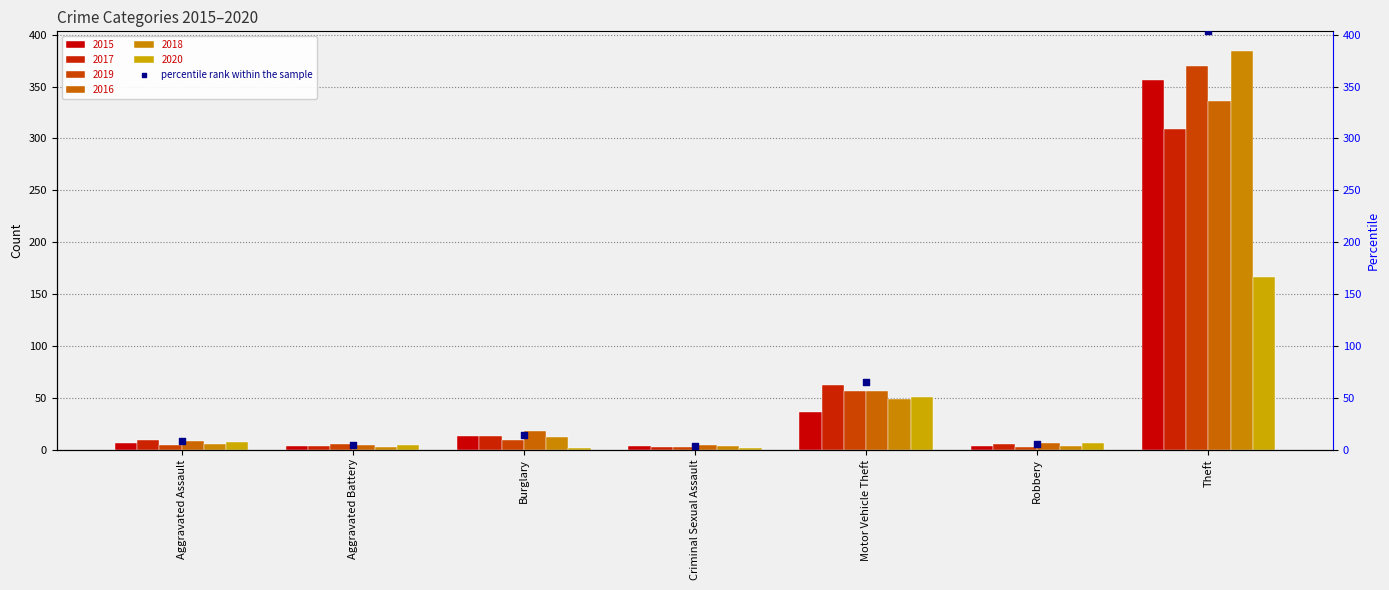

Approximately how many times larger is the value at Aggravated Assault compared to Robbery?

1.6